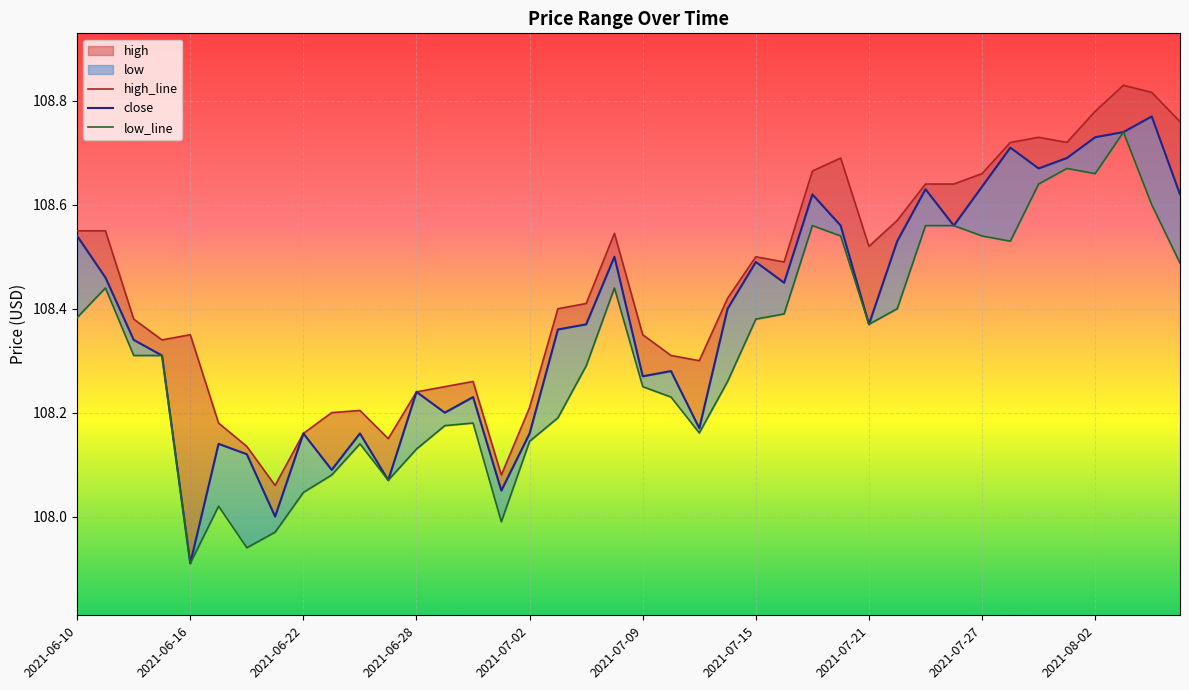

True or false: close and high cross at least once.

False